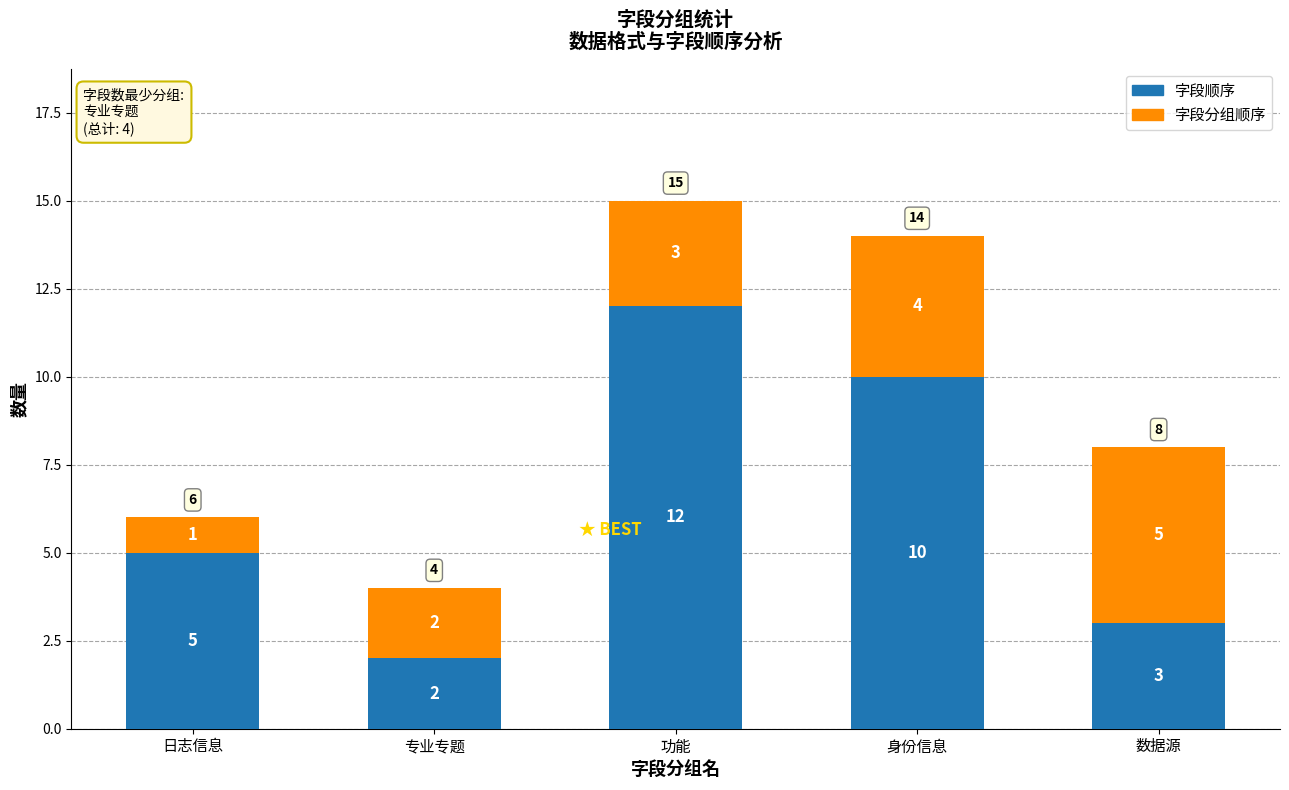

What is the average value of the 字段顺序 series?

6